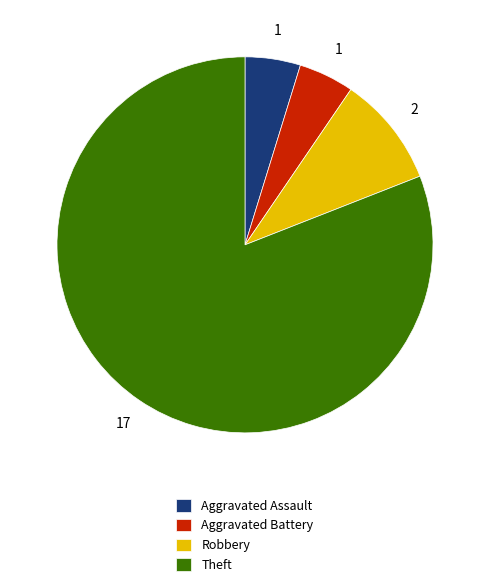

Does Theft account for over 50% of the chart?

Yes